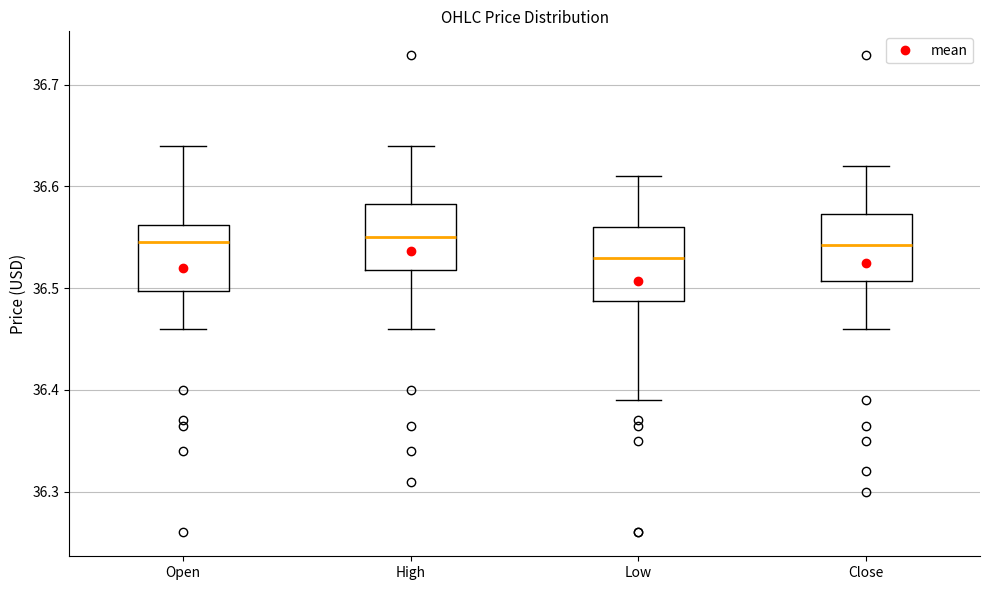

Reading left to right, read every box against the y-axis: the position of its median line, the range the box covers, and the ends of its whiskers. The values are not printed on the chart, so give them approximately, as read against the axis.

Open: median 36.55, box 36.50 to 36.56, whiskers 36.46 to 36.64
High: median 36.55, box 36.52 to 36.58, whiskers 36.46 to 36.64
Low: median 36.53, box 36.49 to 36.56, whiskers 36.39 to 36.61
Close: median 36.54, box 36.51 to 36.57, whiskers 36.46 to 36.62